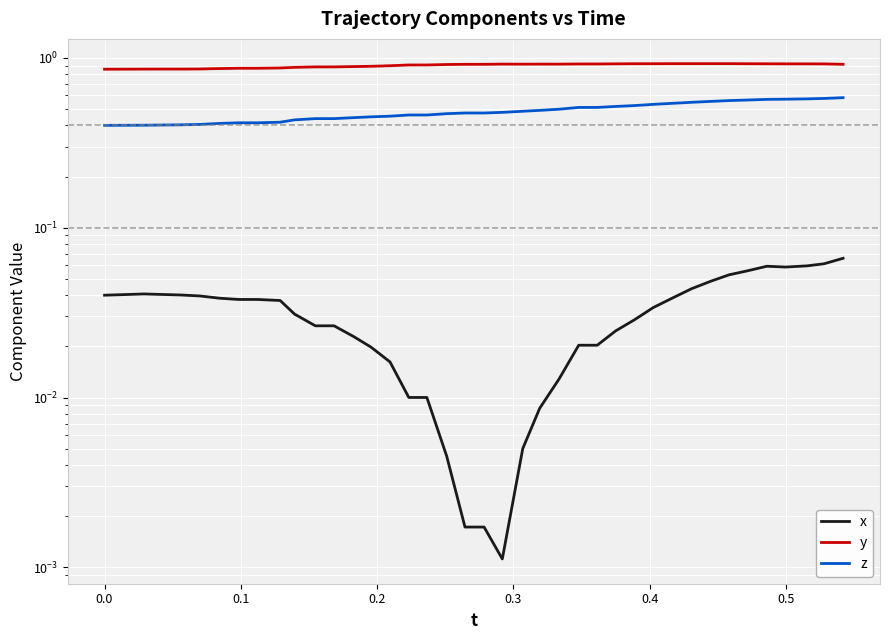

True or false: z and y cross at least once.

False